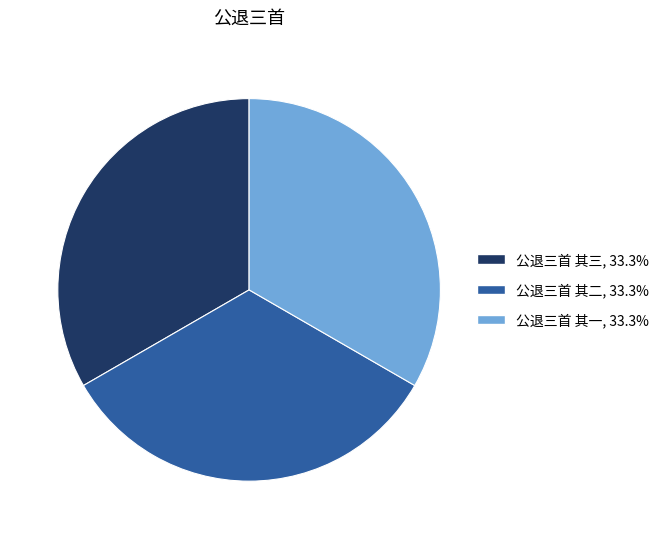

Is there any slice that represents more than half of the pie?

No